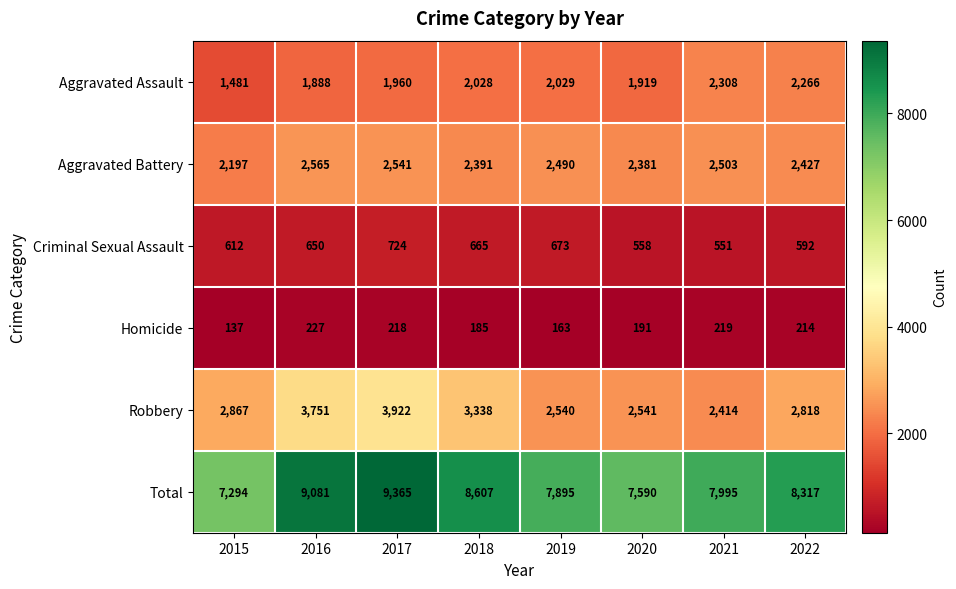

At which label does Aggravated Battery reach its minimum?

2015